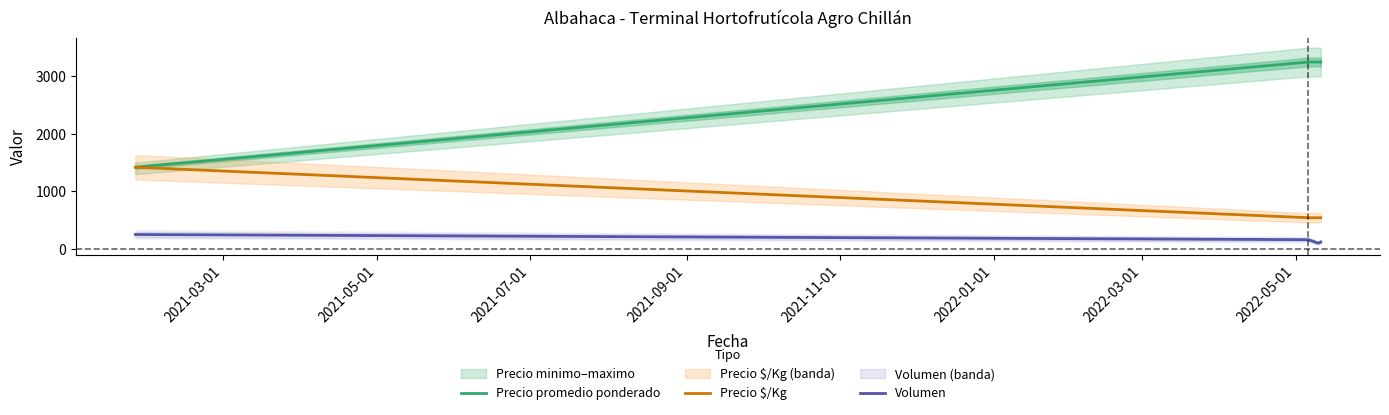

What is the maximum value for Volumen?

250